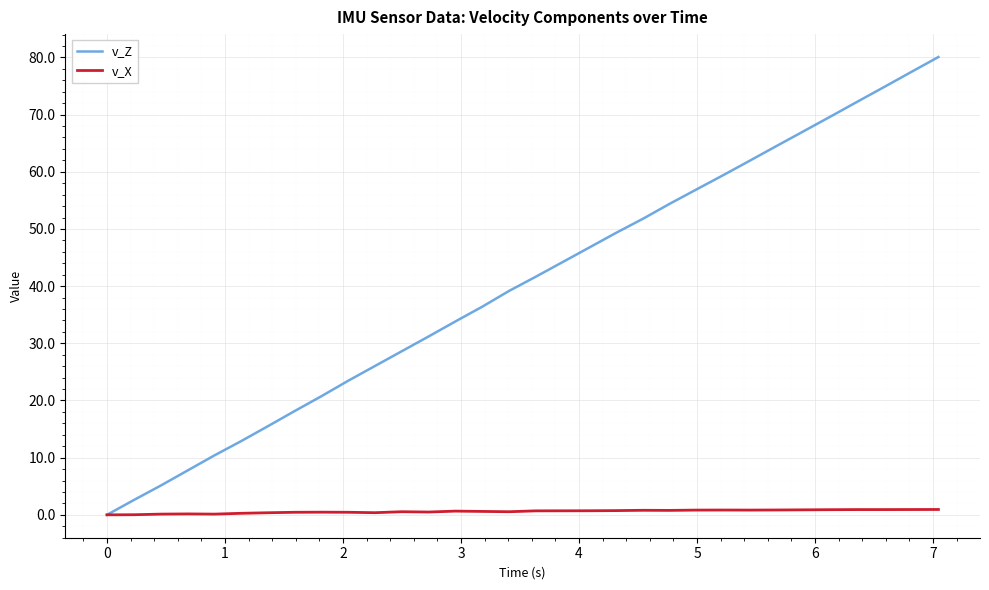

List the series in order of their peak value, lowest first.

v_X, v_Z